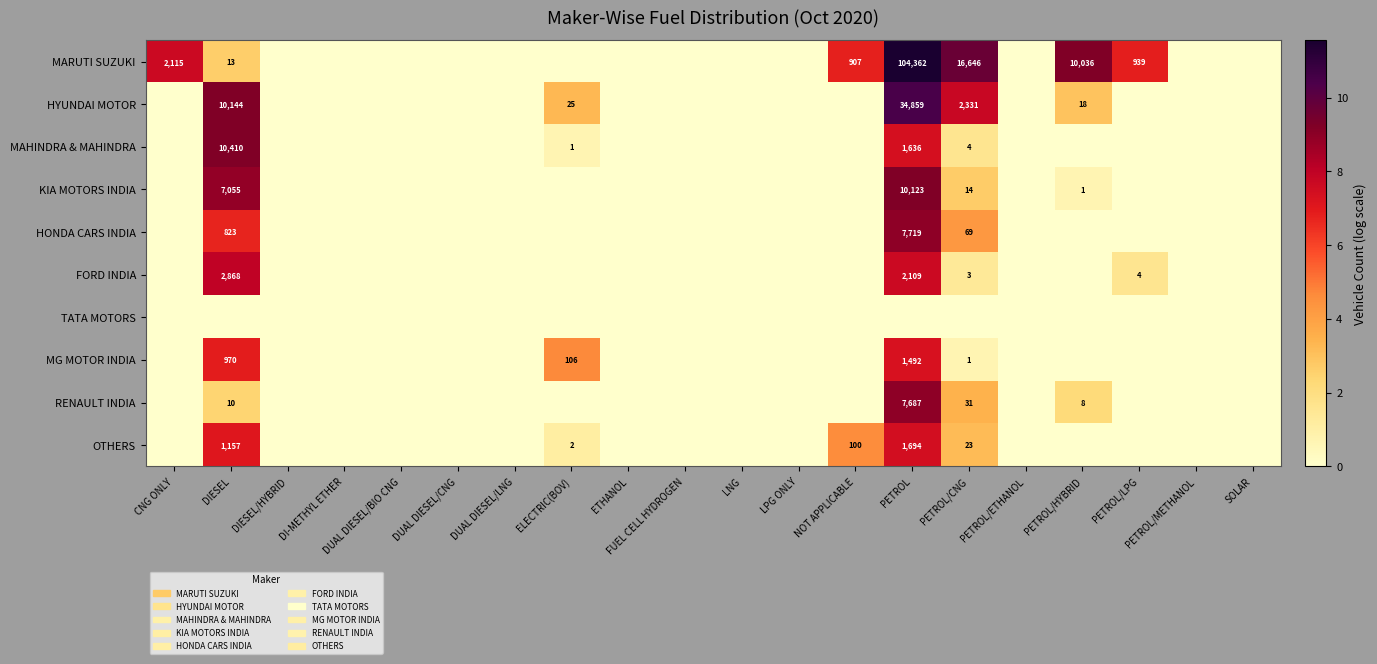

How many values in the RENAULT INDIA series exceed 0?

4